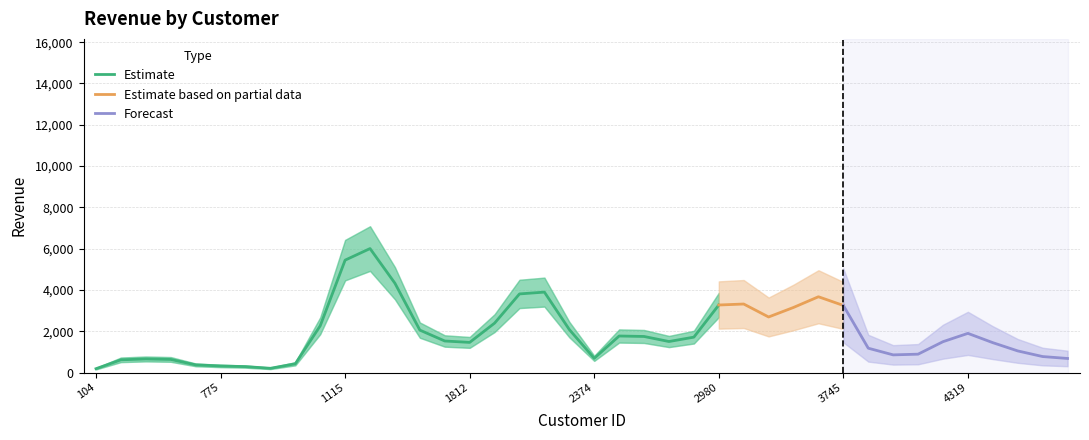

True or false: Estimate has a value of 689.0 at 2374.

True